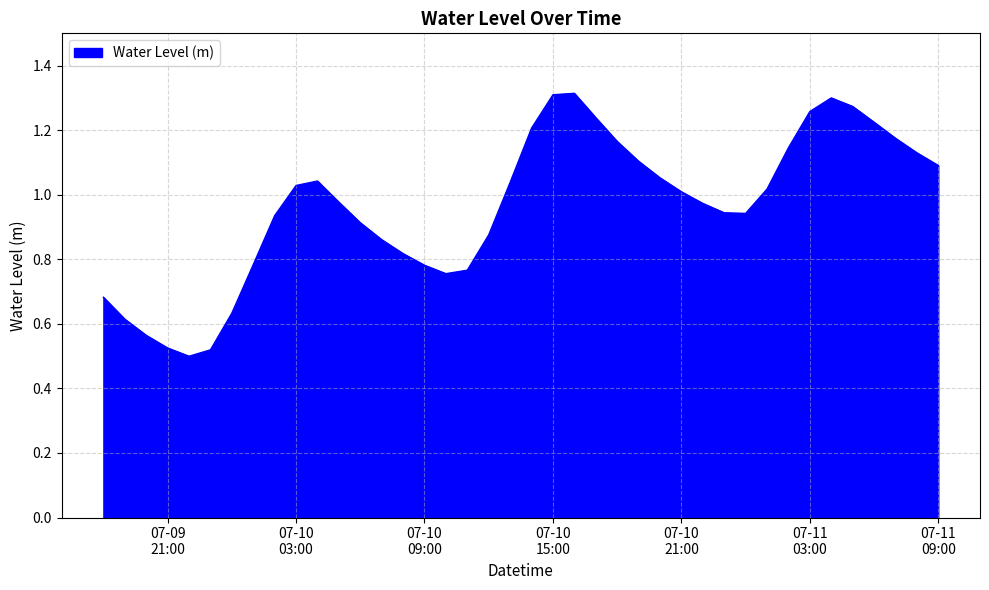

How many points are lower than both their immediate neighbors (excluding endpoints)?

3